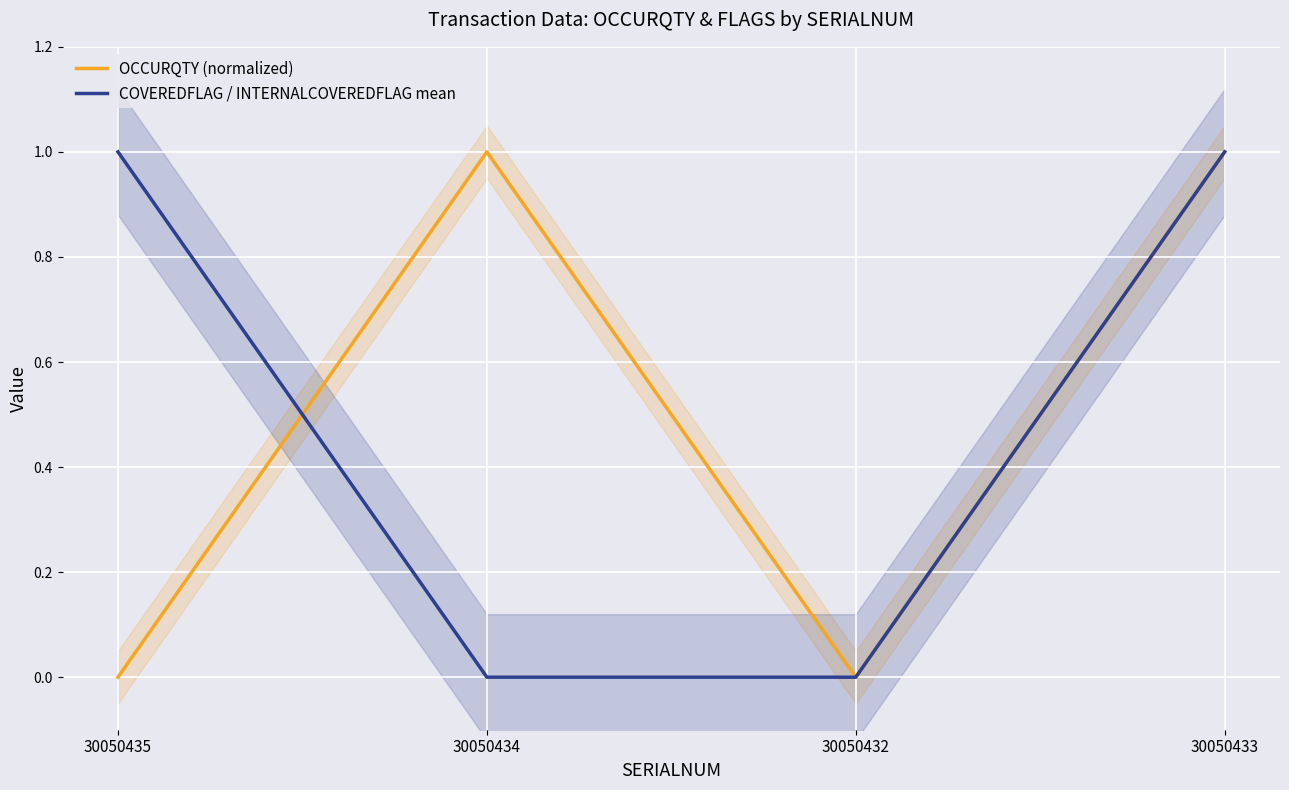

List the labels in order of OCCURQTY (normalized) value, largest first.

30050434, 30050433, 30050435, 30050432